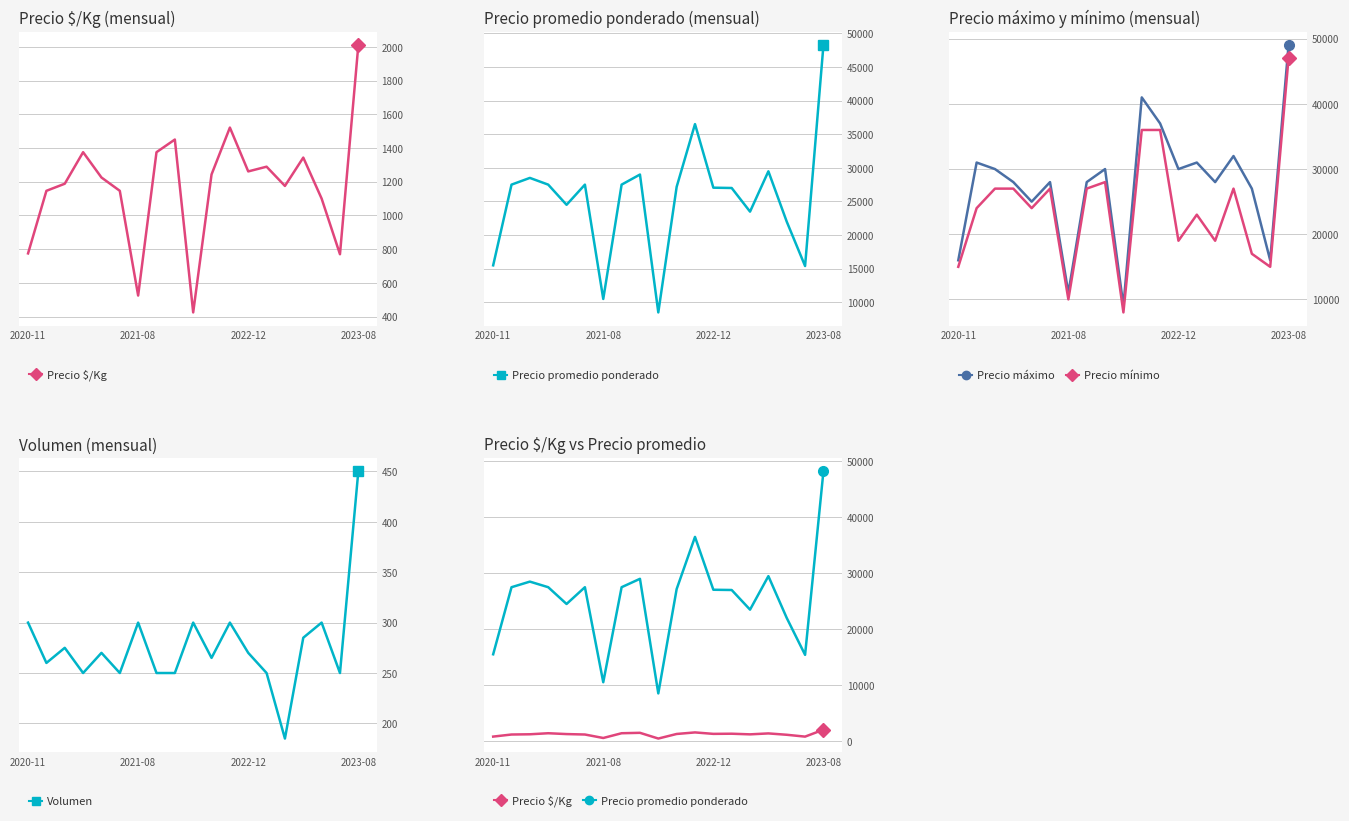

Read the Precio $/Kg value at 11, to the nearest 50.

1500